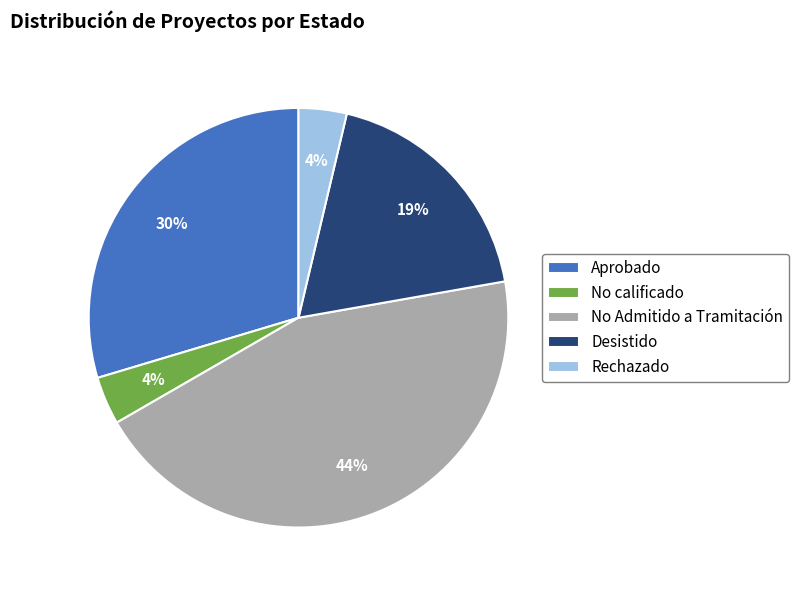

Is No calificado the majority of the pie?

No